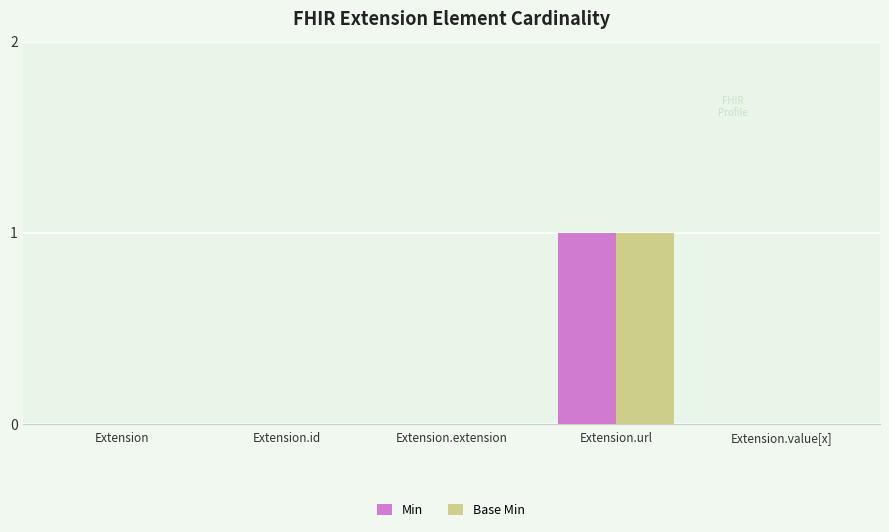

How many categories are shown in the chart?

5